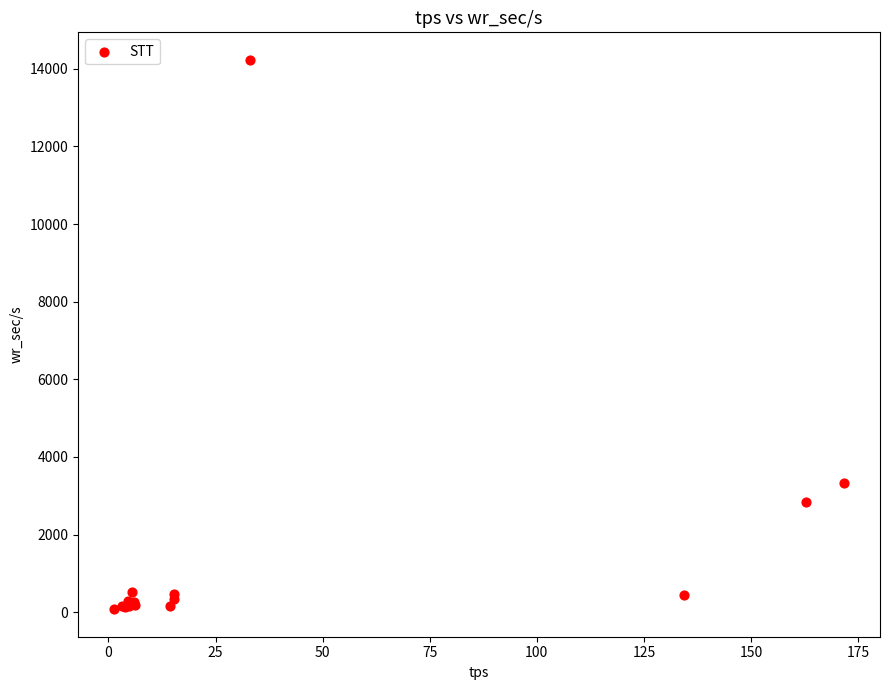

What Y value in the scatter plot is closest to 7154?

3320.0